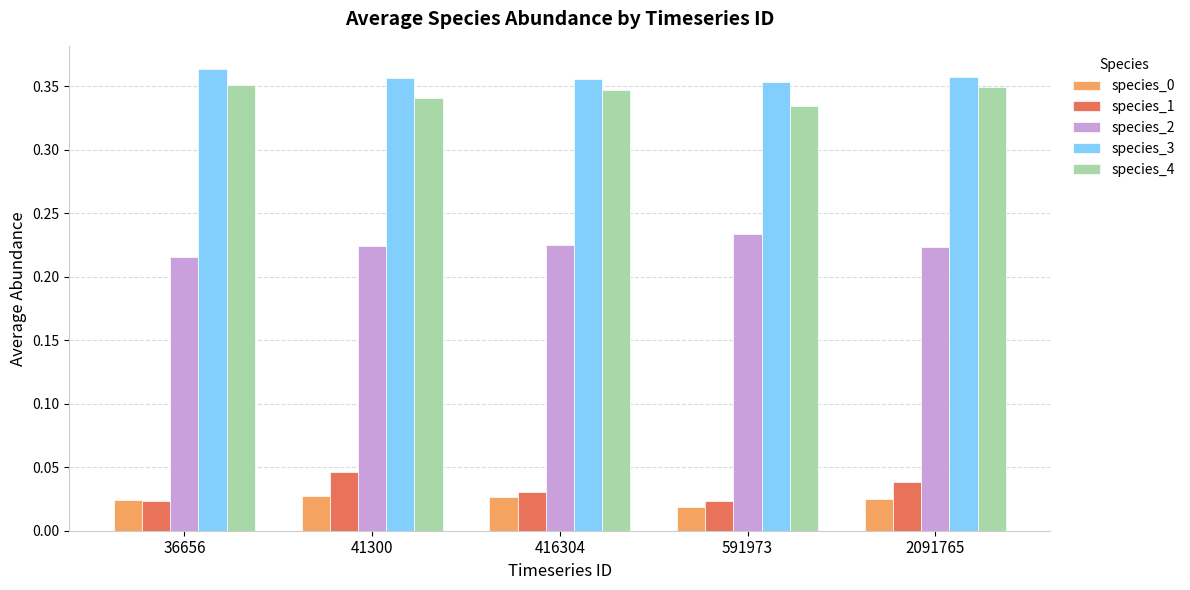

How many bars are there in each group?

5